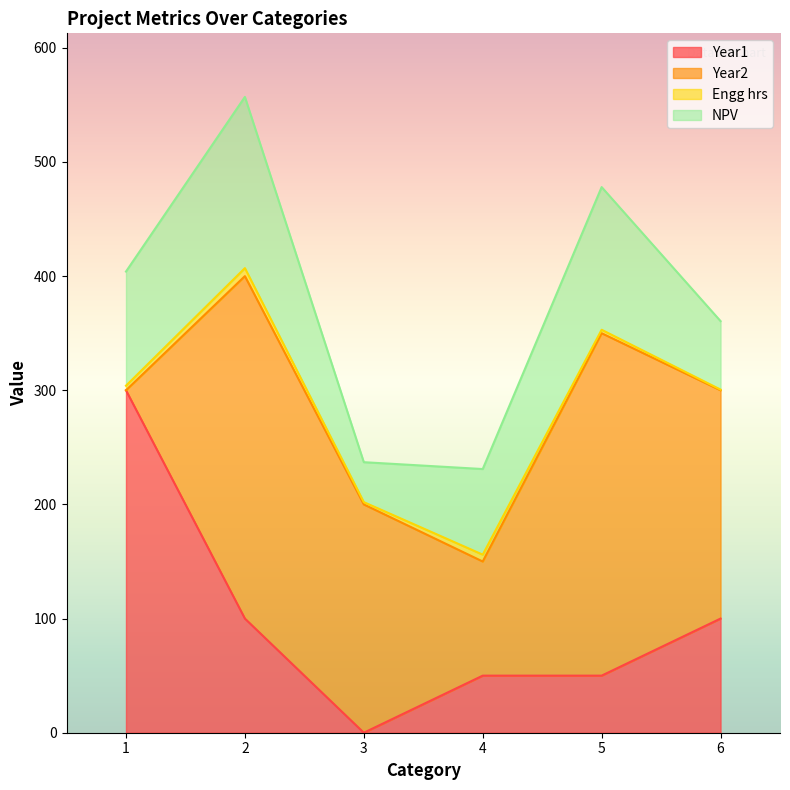

Reading left to right, what are all the values shown in this chart?

Year1: 1=300.0	2=100.0	3=0.0	4=50.0	5=50.0	6=100.0
Year2: 1=0.0	2=300.0	3=200.0	4=100.0	5=300.0	6=200.0
Engg hrs: 1=4.0	2=7.0	3=2.0	4=6.0	5=3.0	6=0.6
NPV: 1=100.0	2=150.0	3=35.0	4=75.0	5=125.0	6=60.0